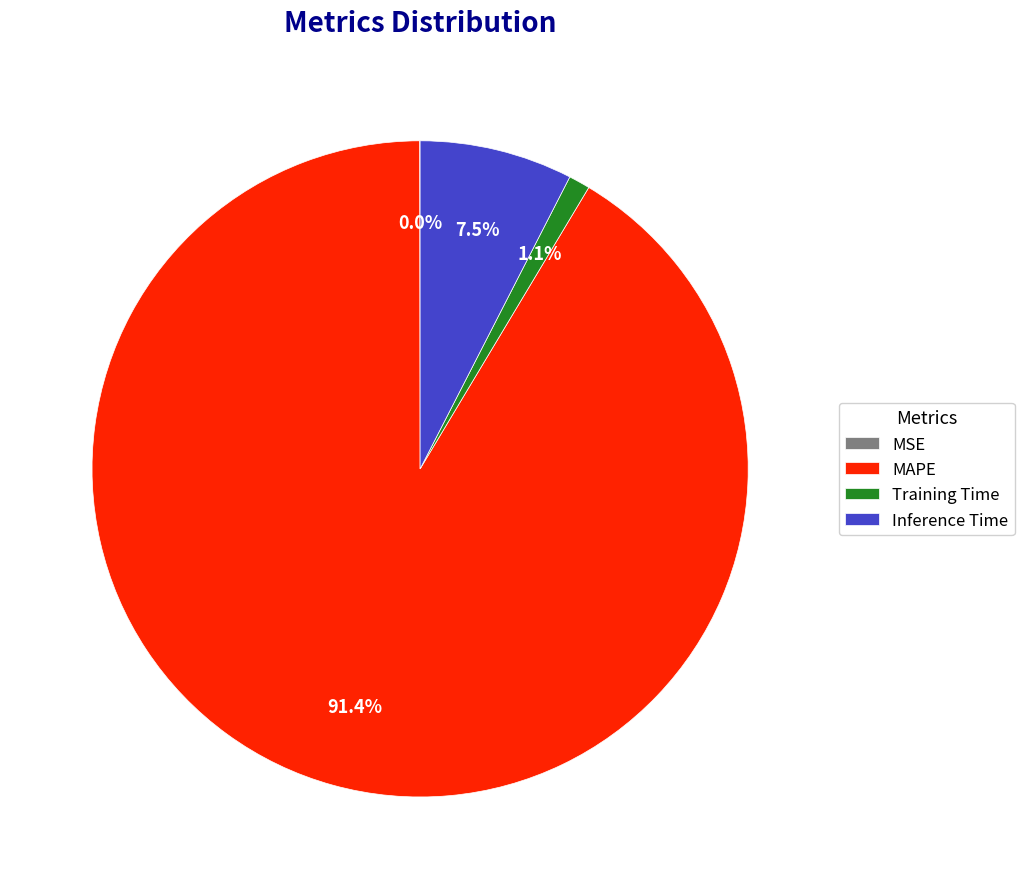

Which category has the biggest portion of the pie?

MAPE